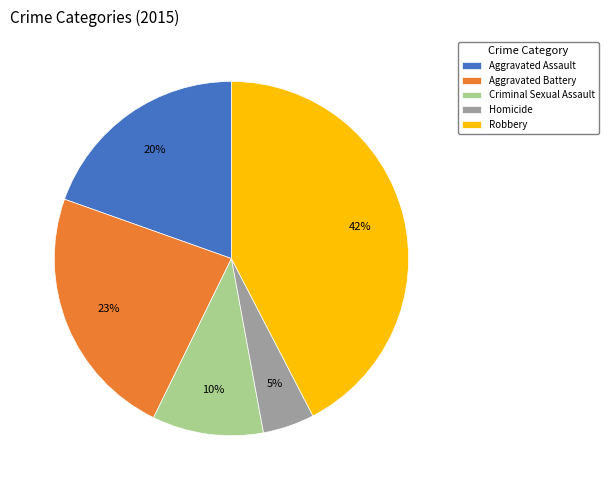

Which category has the smallest portion of the pie?

Homicide